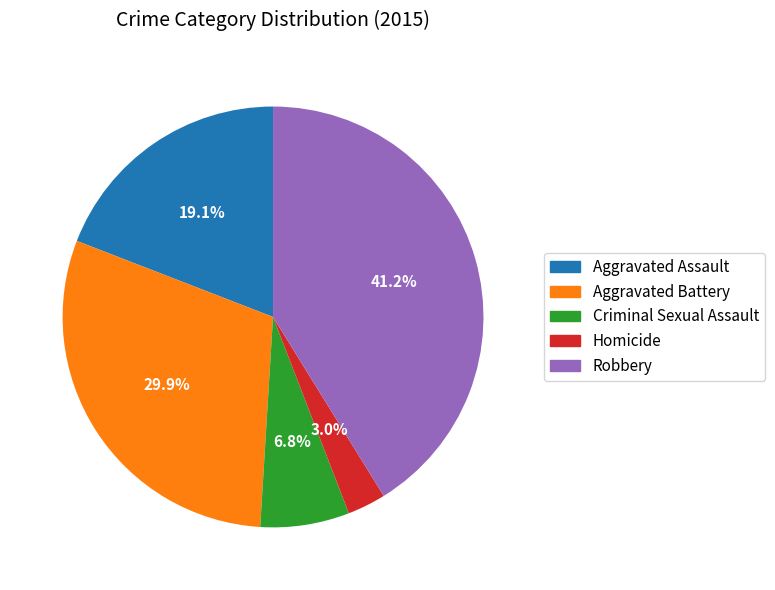

What percentage is the Homicide slice, to the nearest percent?

3%